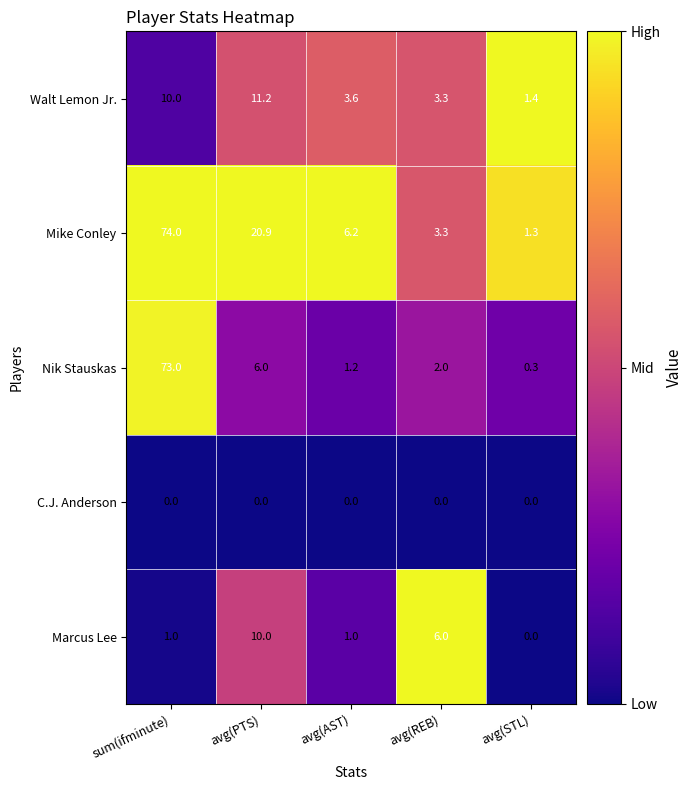

Reading right to left, extract all data points from this chart.

Walt Lemon Jr.: avg(STL)=1.4	avg(REB)=3.3	avg(AST)=3.6	avg(PTS)=11.2	sum(ifminute)=10.0
Mike Conley: avg(STL)=1.3	avg(REB)=3.3	avg(AST)=6.2	avg(PTS)=20.9	sum(ifminute)=74.0
Nik Stauskas: avg(STL)=0.3	avg(REB)=2.0	avg(AST)=1.2	avg(PTS)=6.0	sum(ifminute)=73.0
C.J. Anderson: avg(STL)=0.0	avg(REB)=0.0	avg(AST)=0.0	avg(PTS)=0.0	sum(ifminute)=0.0
Marcus Lee: avg(STL)=0.0	avg(REB)=6.0	avg(AST)=1.0	avg(PTS)=10.0	sum(ifminute)=1.0